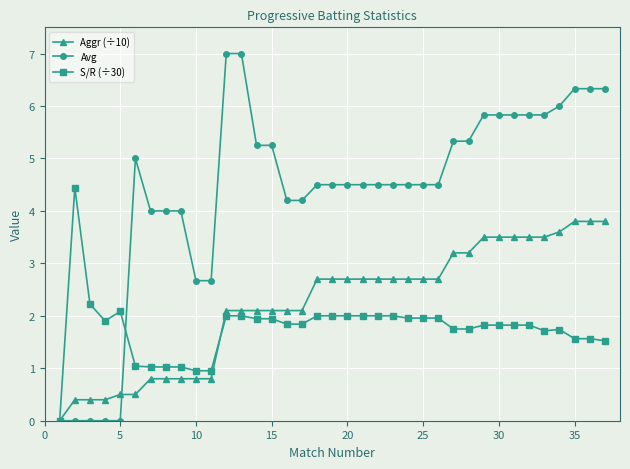

What is the highest value of the Avg series?

7.0